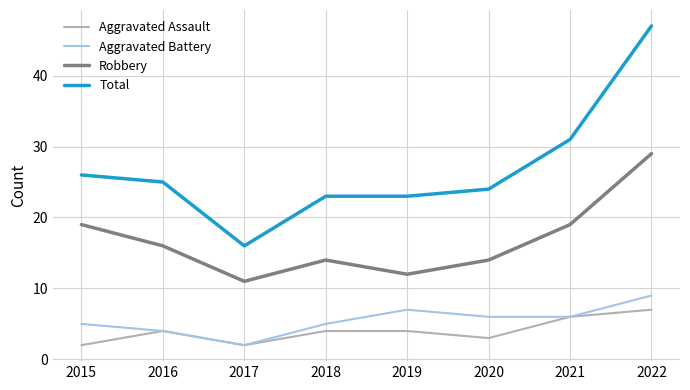

What is the difference between the maximum and minimum values in the Aggravated Battery series?

7